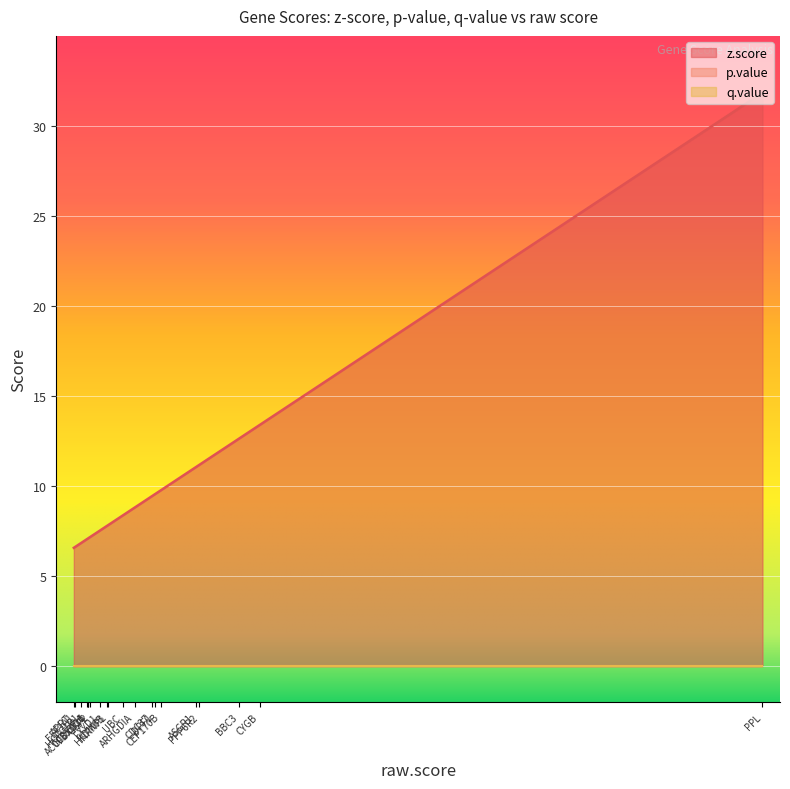

At which category does the chart reach its minimum across all series?

PPL